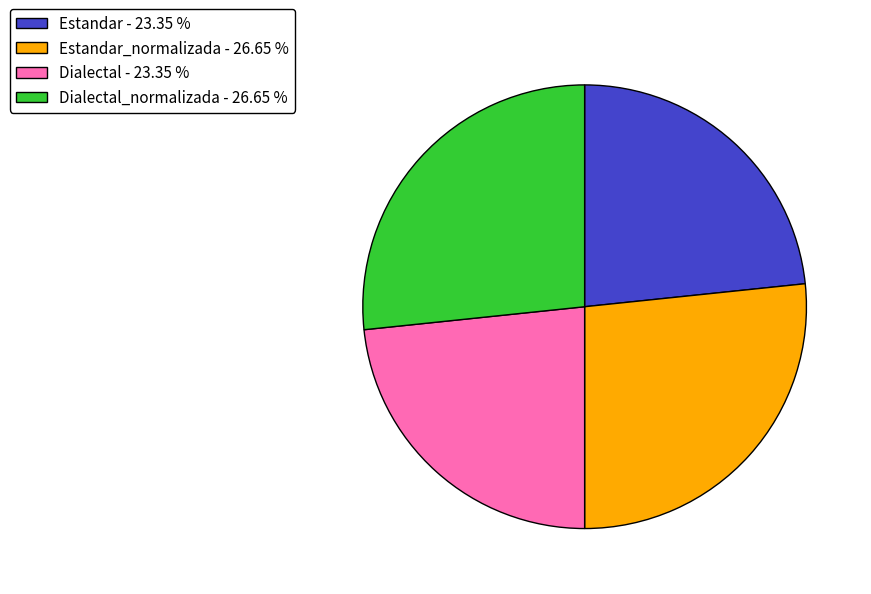

Is there any slice that represents more than half of the pie?

No